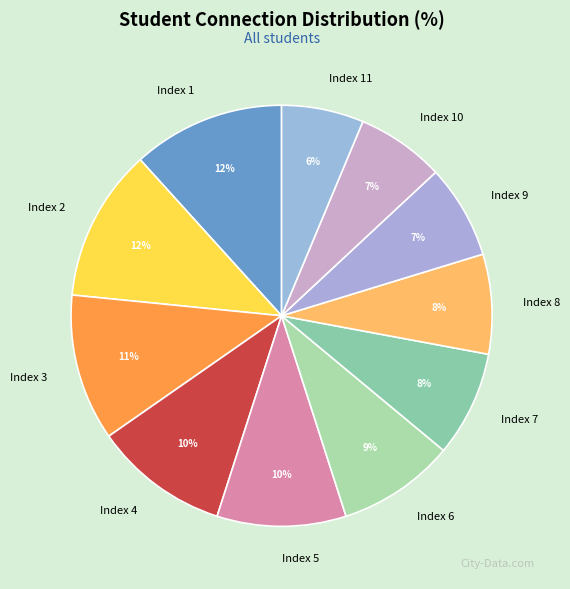

To the nearest percent, what is the combined percentage of Index 8 and Index 3?

19%